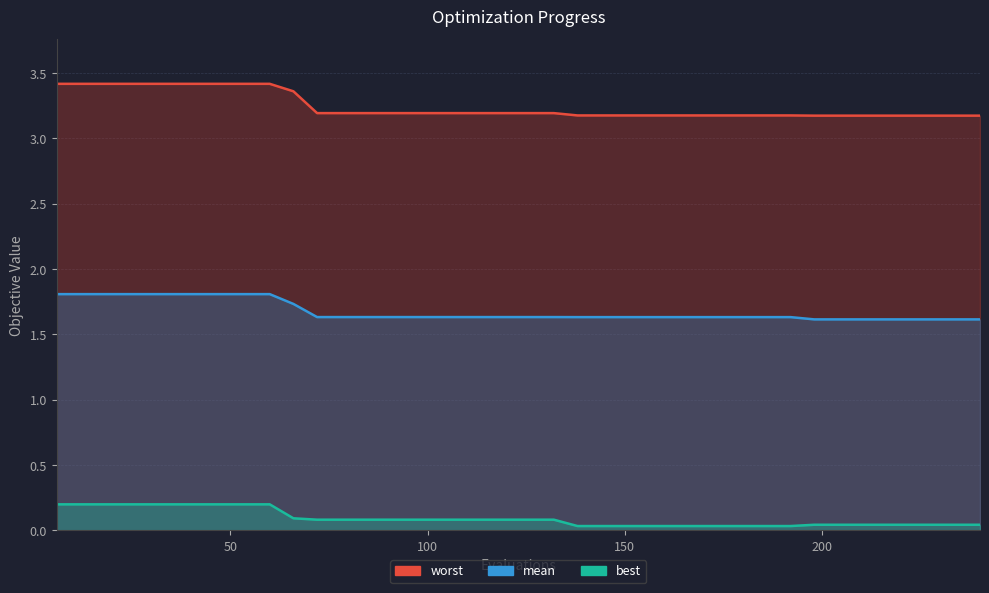

Reading left to right, extract all data points from this chart.

worst: 6=3.4	12=3.4	18=3.4	24=3.4	30=3.4	36=3.4	42=3.4	48=3.4	54=3.4	60=3.4	66=3.4	72=3.2	78=3.2	84=3.2	90=3.2	96=3.2	102=3.2	108=3.2	114=3.2	120=3.2	126=3.2	132=3.2	138=3.2	144=3.2	150=3.2	156=3.2	162=3.2	168=3.2	174=3.2	180=3.2	186=3.2	192=3.2	198=3.2	204=3.2	210=3.2	216=3.2	222=3.2	228=3.2	234=3.2	240=3.2
mean: 6=1.8	12=1.8	18=1.8	24=1.8	30=1.8	36=1.8	42=1.8	48=1.8	54=1.8	60=1.8	66=1.7	72=1.6	78=1.6	84=1.6	90=1.6	96=1.6	102=1.6	108=1.6	114=1.6	120=1.6	126=1.6	132=1.6	138=1.6	144=1.6	150=1.6	156=1.6	162=1.6	168=1.6	174=1.6	180=1.6	186=1.6	192=1.6	198=1.6	204=1.6	210=1.6	216=1.6	222=1.6	228=1.6	234=1.6	240=1.6
best: 6=0.2	12=0.2	18=0.2	24=0.2	30=0.2	36=0.2	42=0.2	48=0.2	54=0.2	60=0.2	66=0.1	72=0.1	78=0.1	84=0.1	90=0.1	96=0.1	102=0.1	108=0.1	114=0.1	120=0.1	126=0.1	132=0.1	138=0.0	144=0.0	150=0.0	156=0.0	162=0.0	168=0.0	174=0.0	180=0.0	186=0.0	192=0.0	198=0.0	204=0.0	210=0.0	216=0.0	222=0.0	228=0.0	234=0.0	240=0.0